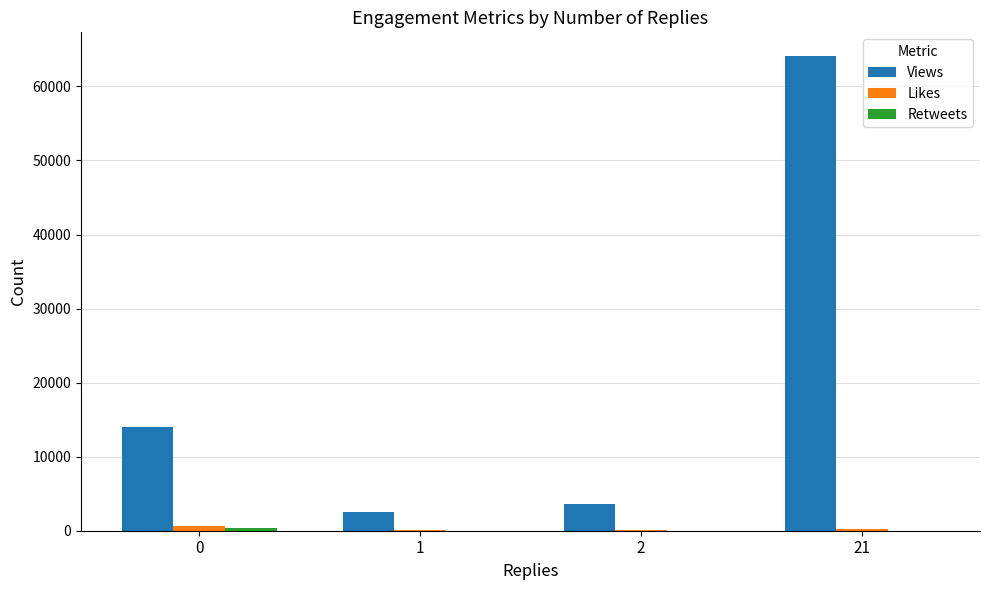

True or false: Views has a value of 7942 at 0.

False